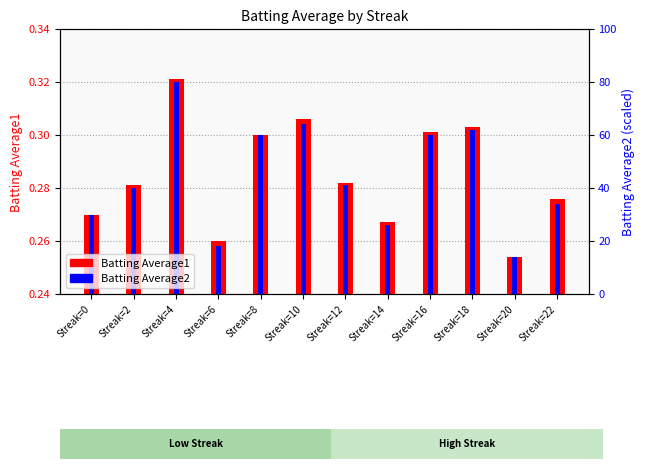

What is the sum of the Batting Average1 values at Streak=18 and Streak=8?

0.6